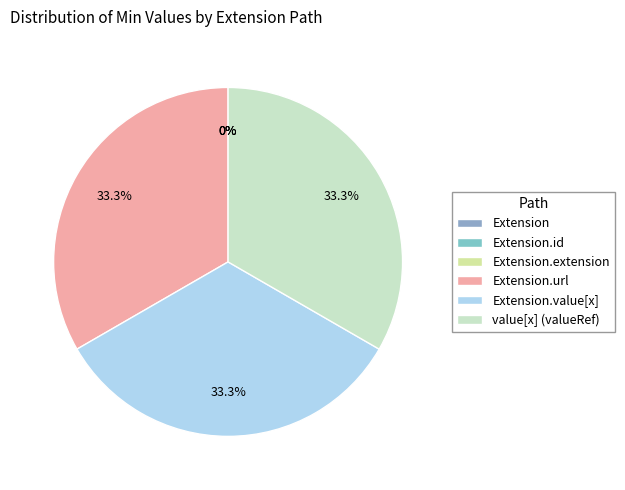

Which has a higher value, Extension.id or Extension?

Extension.id